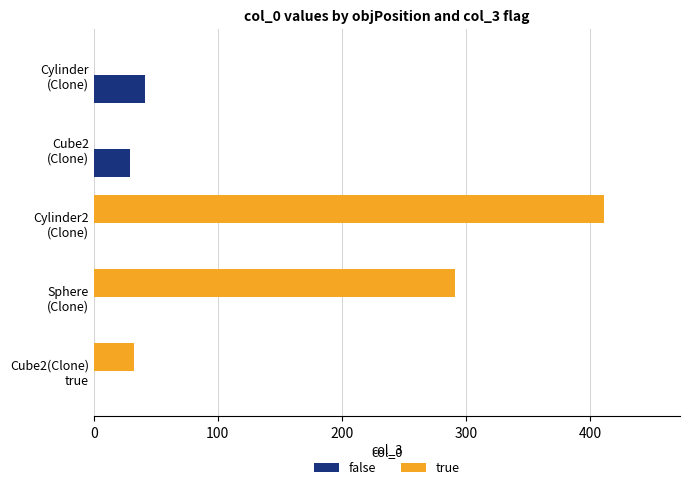

Which series has the largest total across all categories?

true